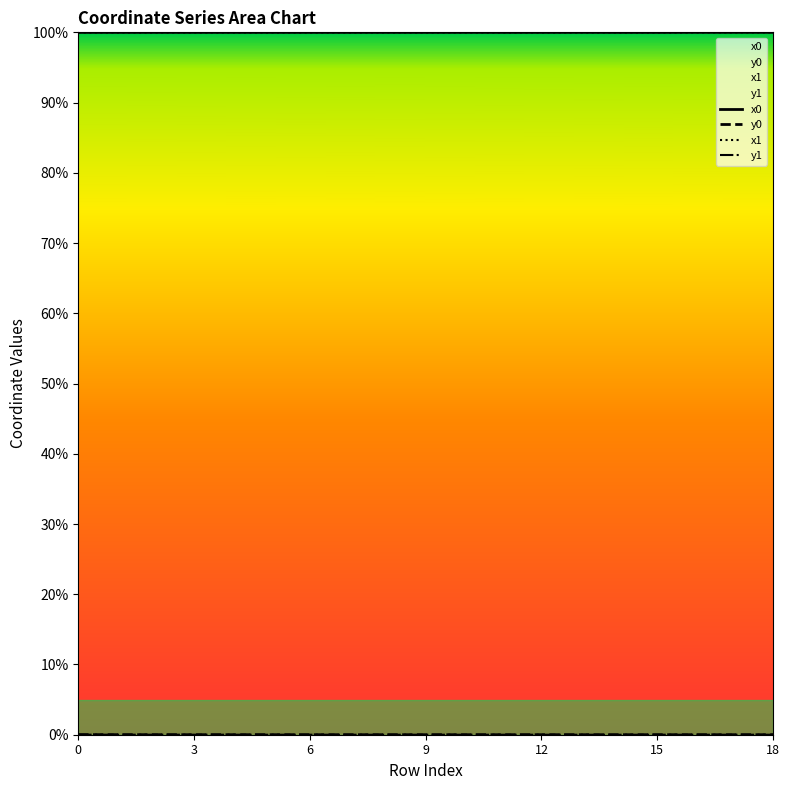

At which category does x0 reach its first local peak?

10